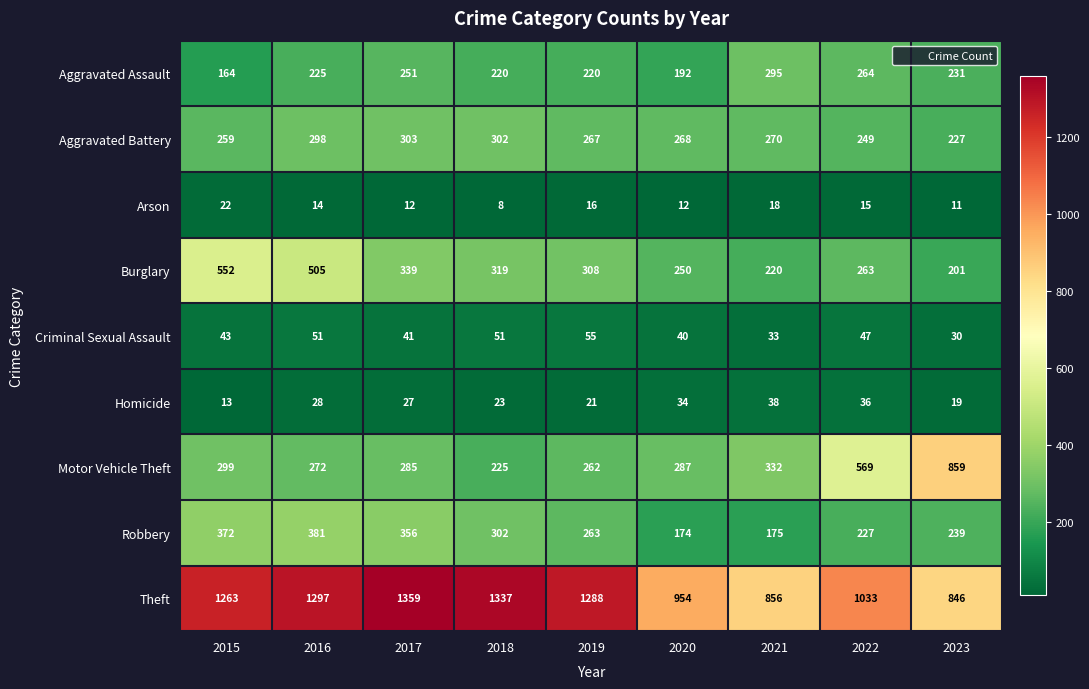

How many values in the Motor Vehicle Theft series are below 287?

4